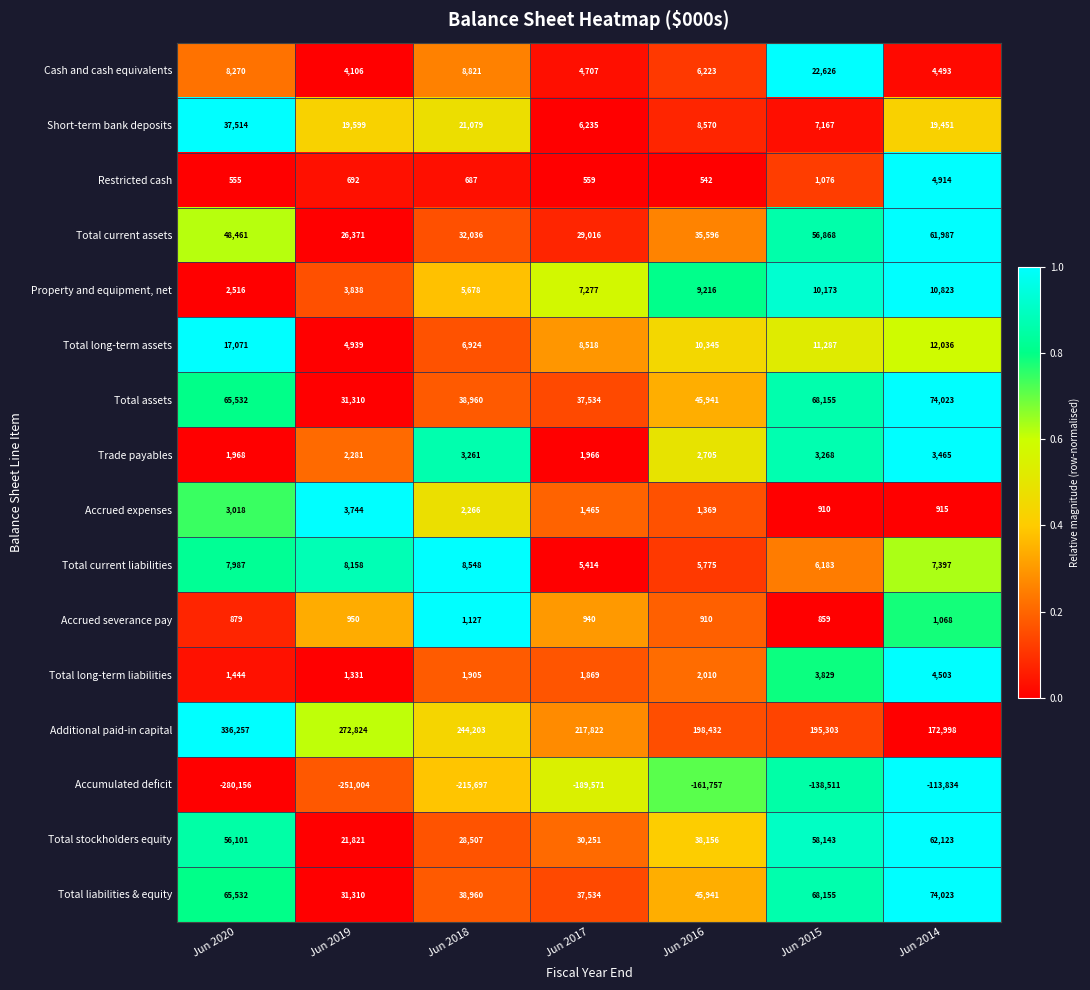

At which label does Total current assets reach its minimum?

Jun 2019